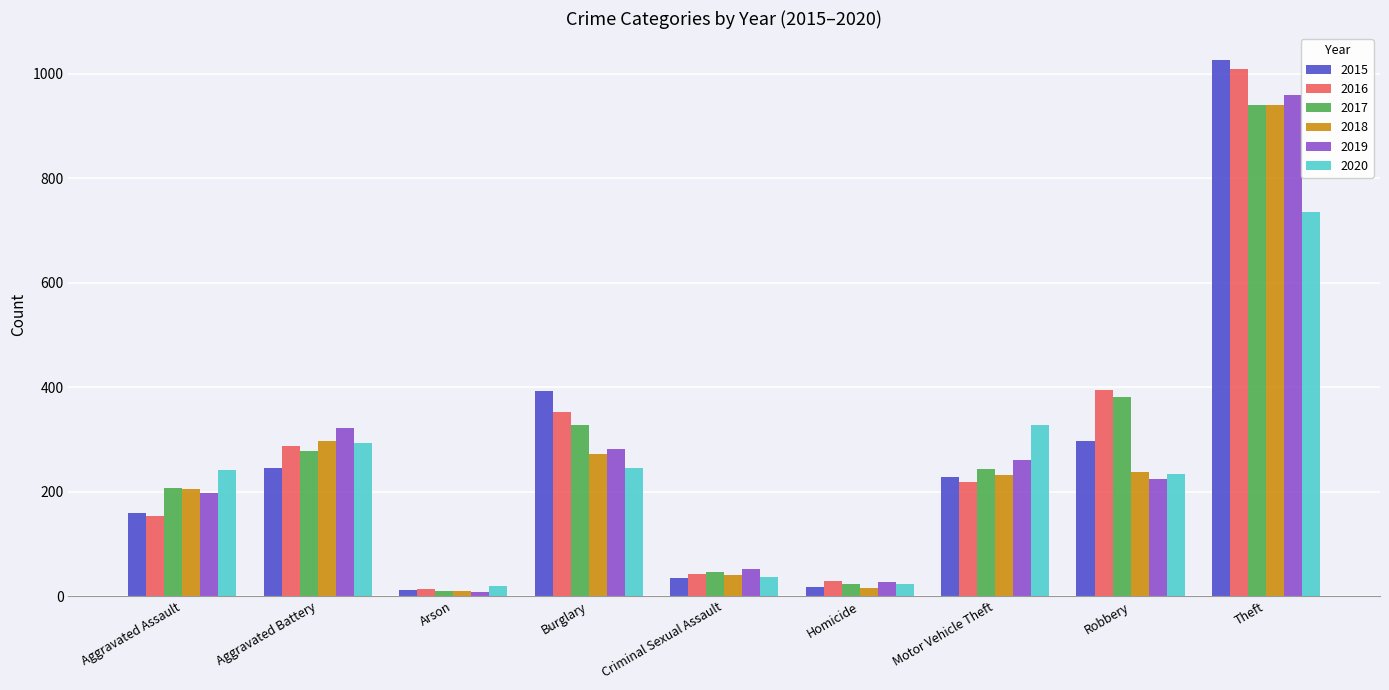

What is the total value across all series at Criminal Sexual Assault?

251